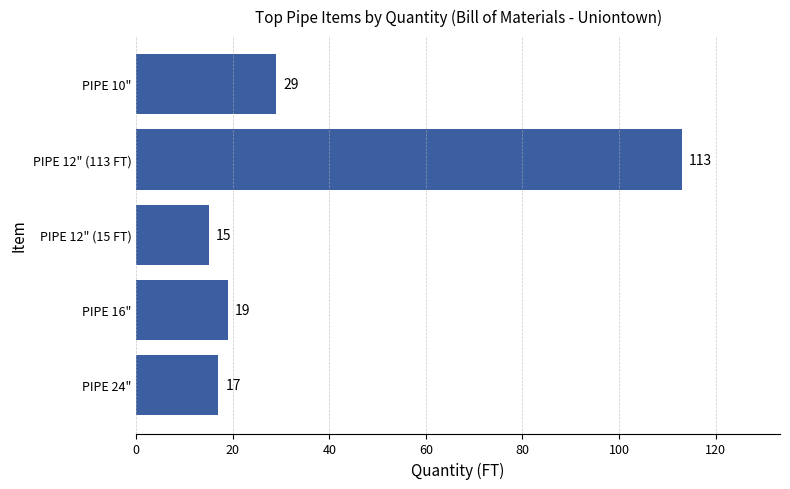

True or false: the data shows 7 at PIPE 16".

False